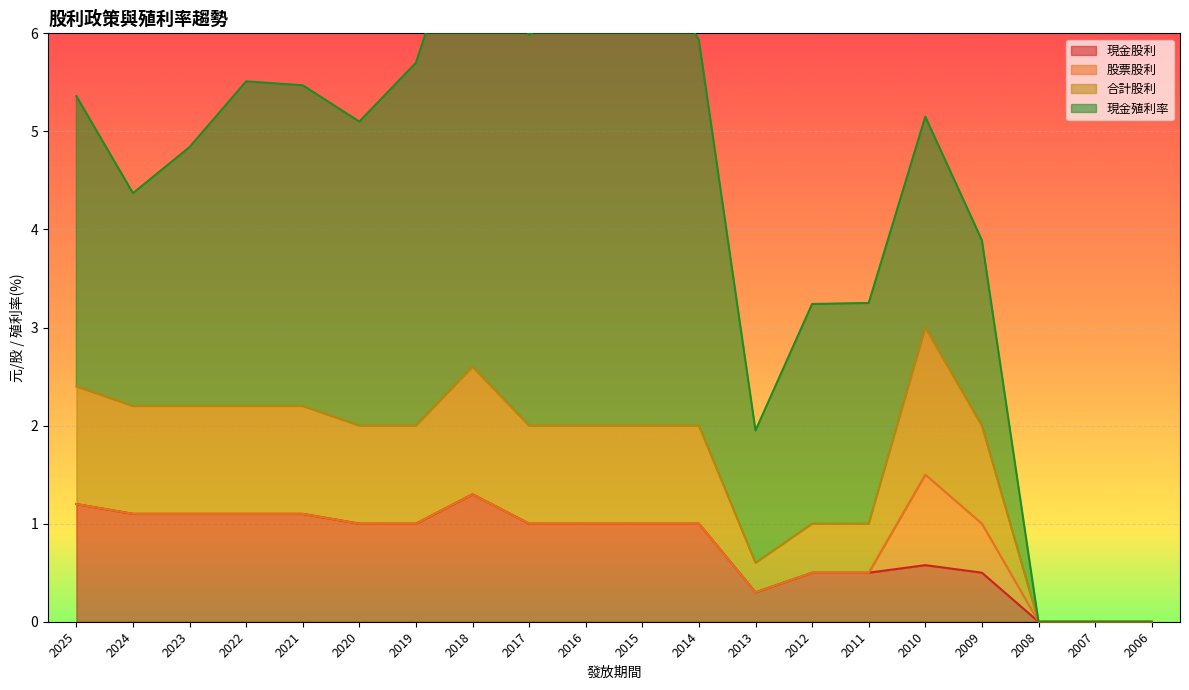

The 現金股利 series shows 1.3 at 2018. True or false?

True